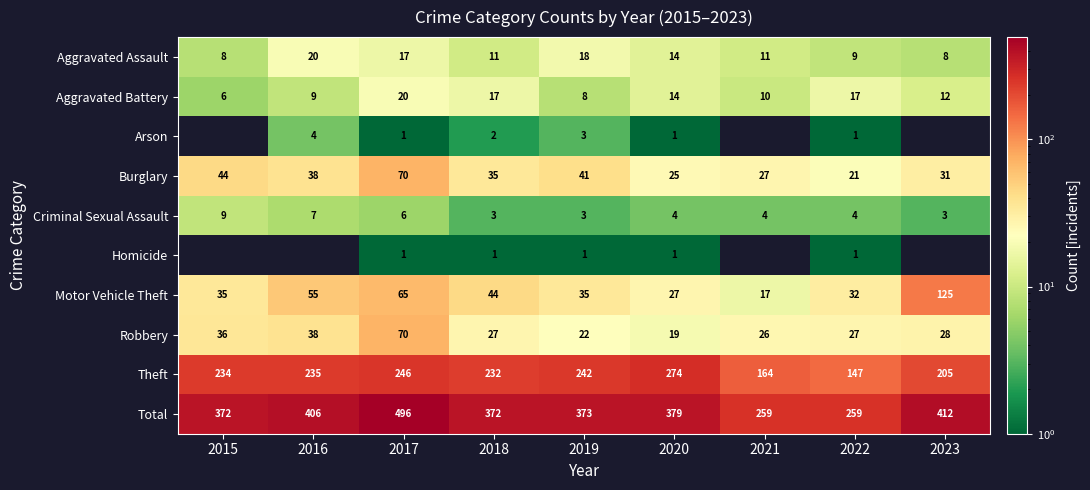

The Theft series shows 246 at 2017. True or false?

True